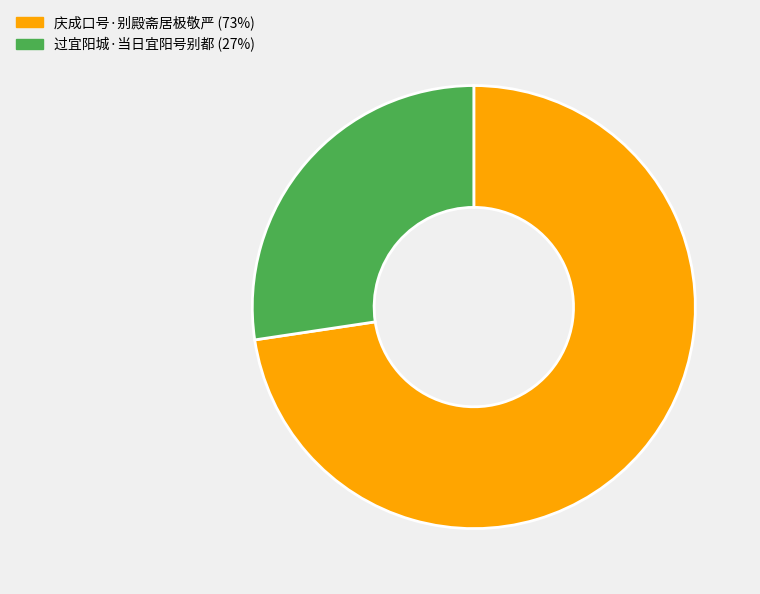

Is it true that 庆成口号·别殿斋居极敬严 is 80% of the pie?

False